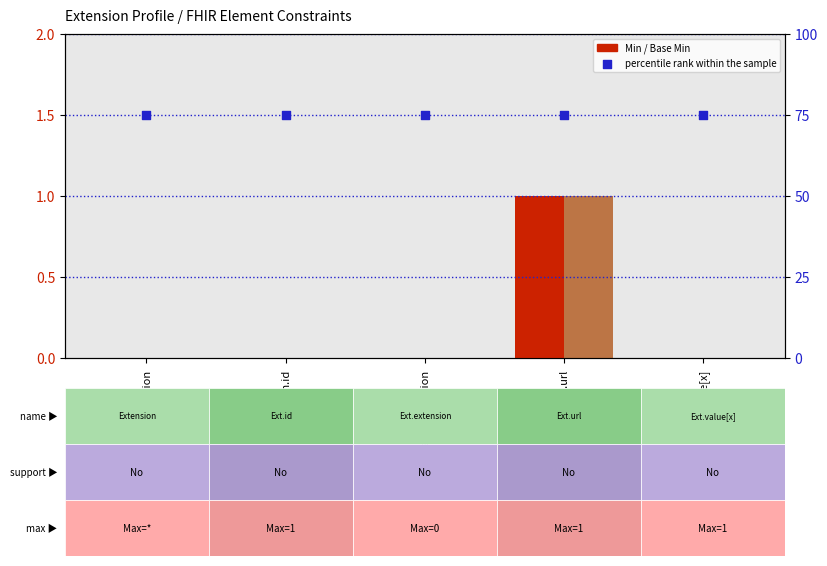

Which series contains the lowest Y value?

Min